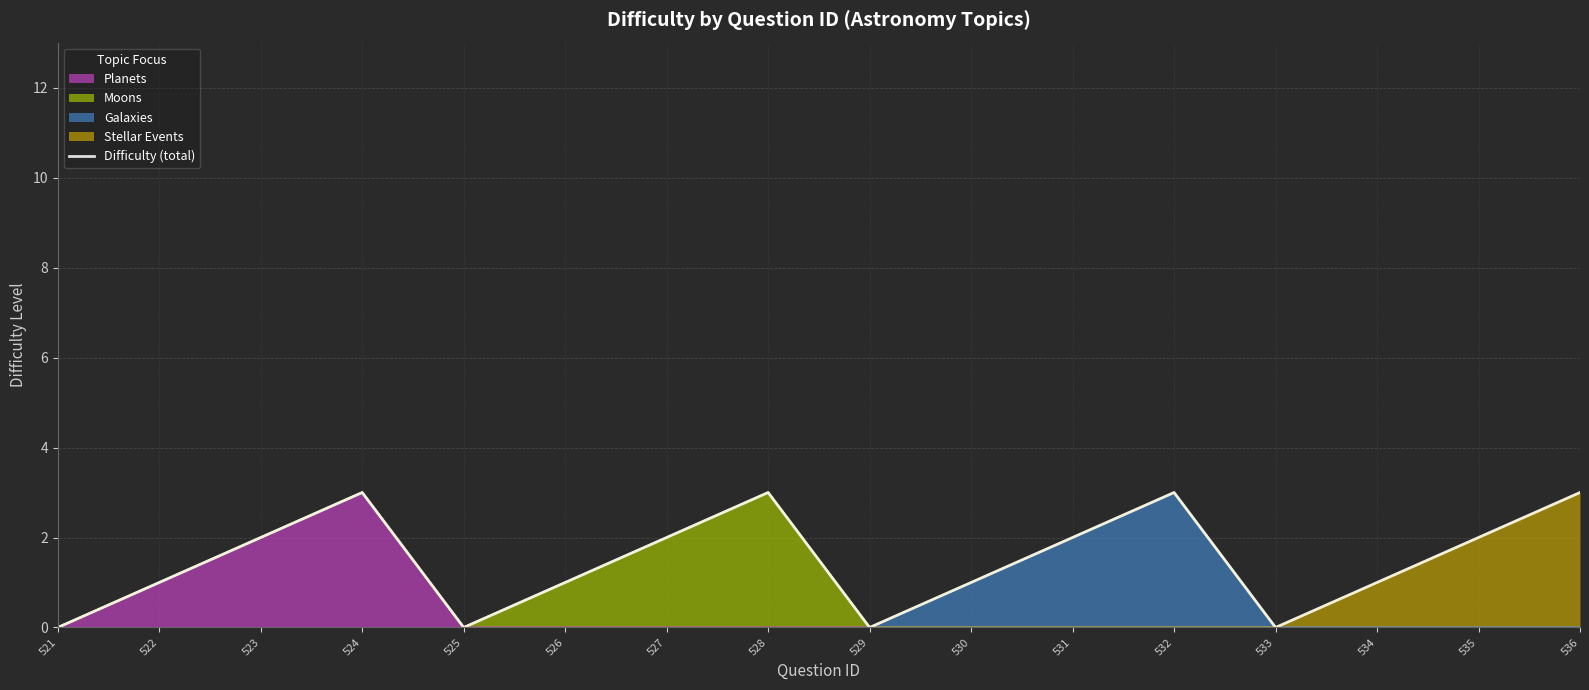

What is the sum of all values?

24